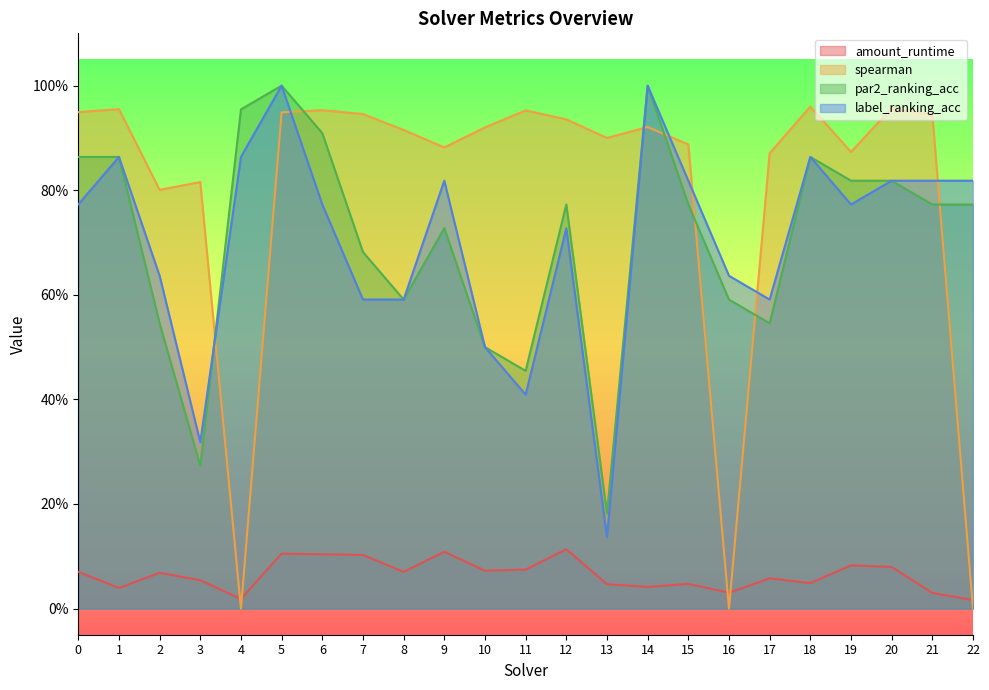

Is the value of amount_runtime at 17 greater than the value of par2_ranking_acc at 11?

No